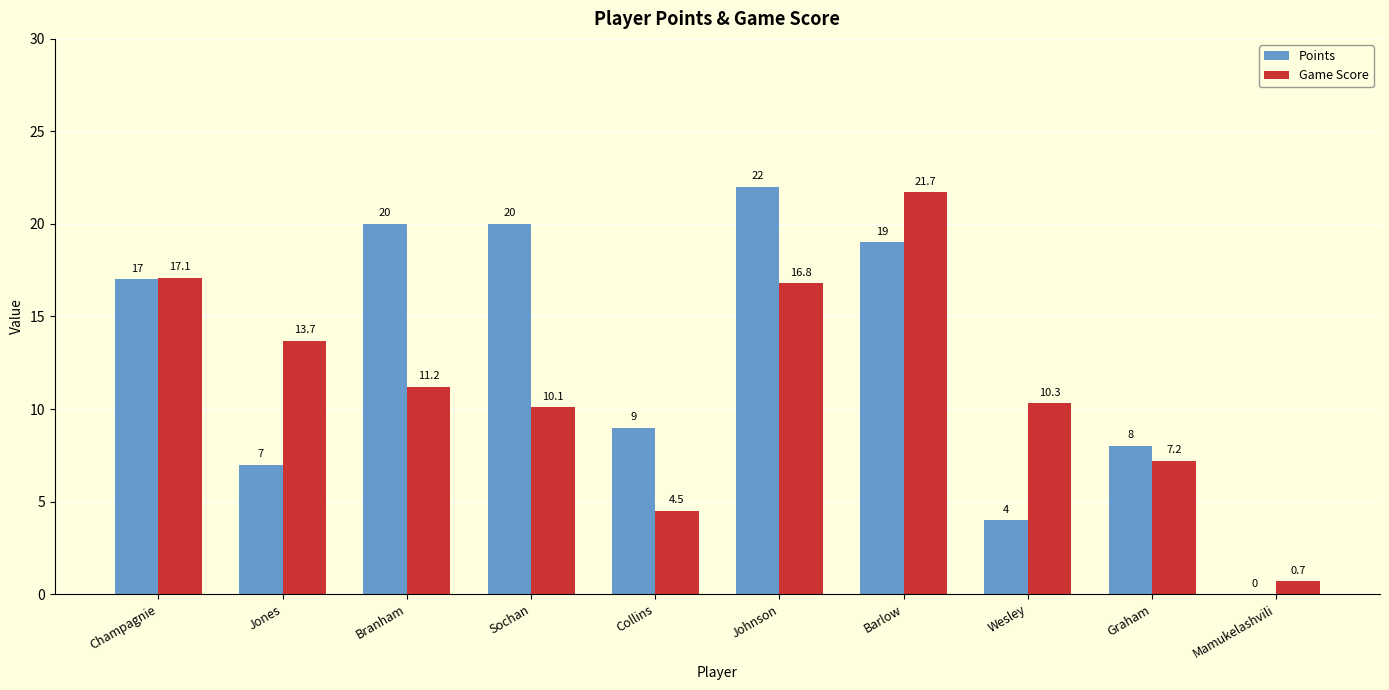

Which series has the largest total across all categories?

Points